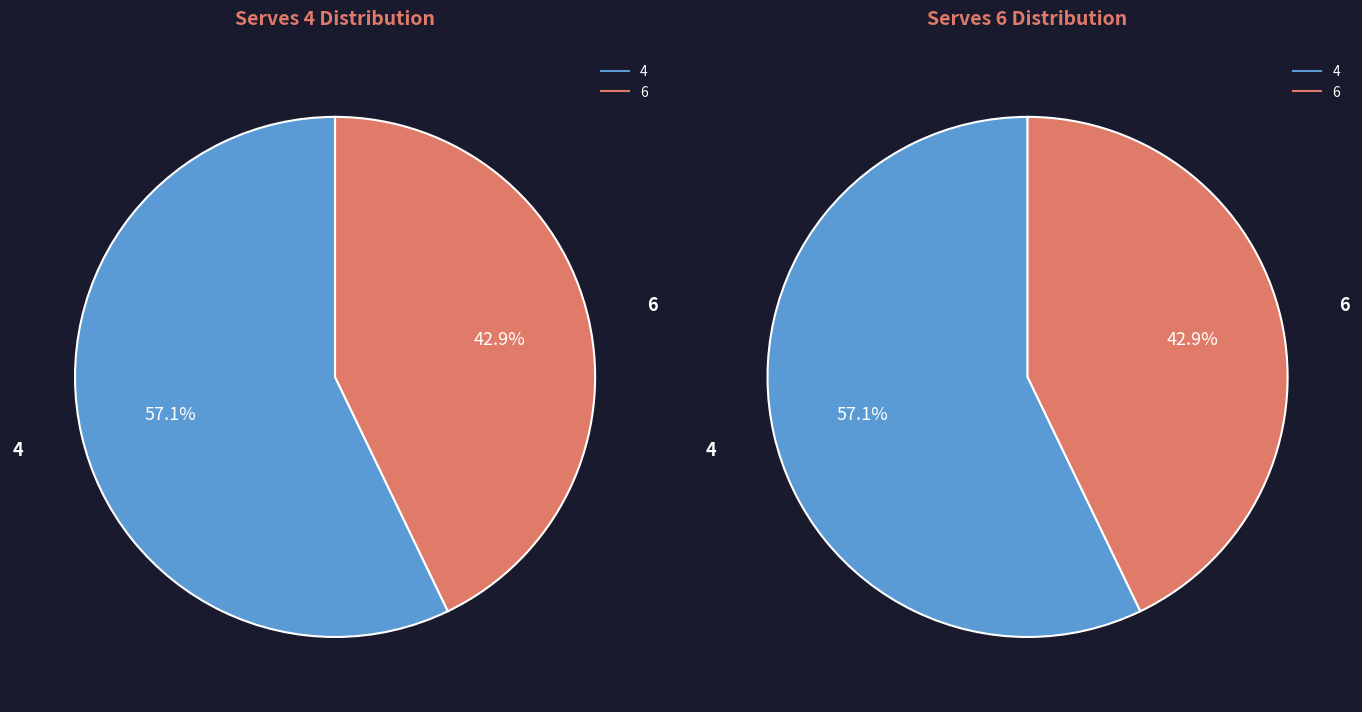

How many slices are in this pie chart?

2